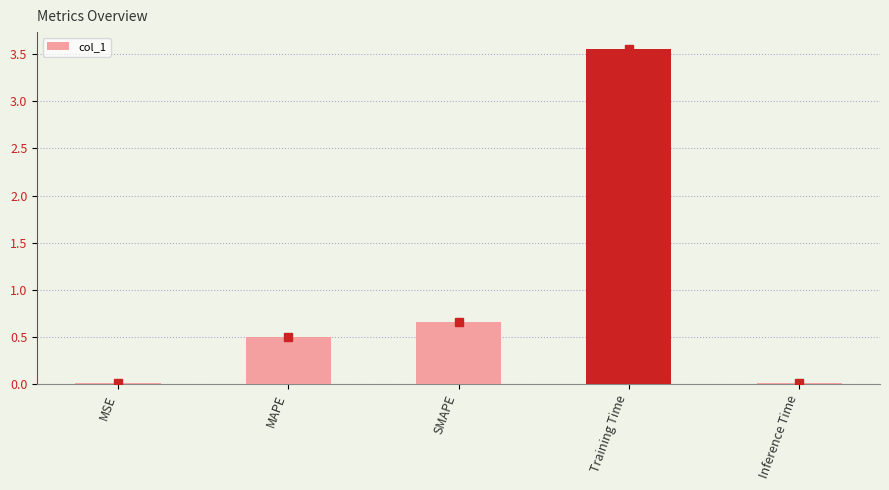

Are the bars horizontal?

No